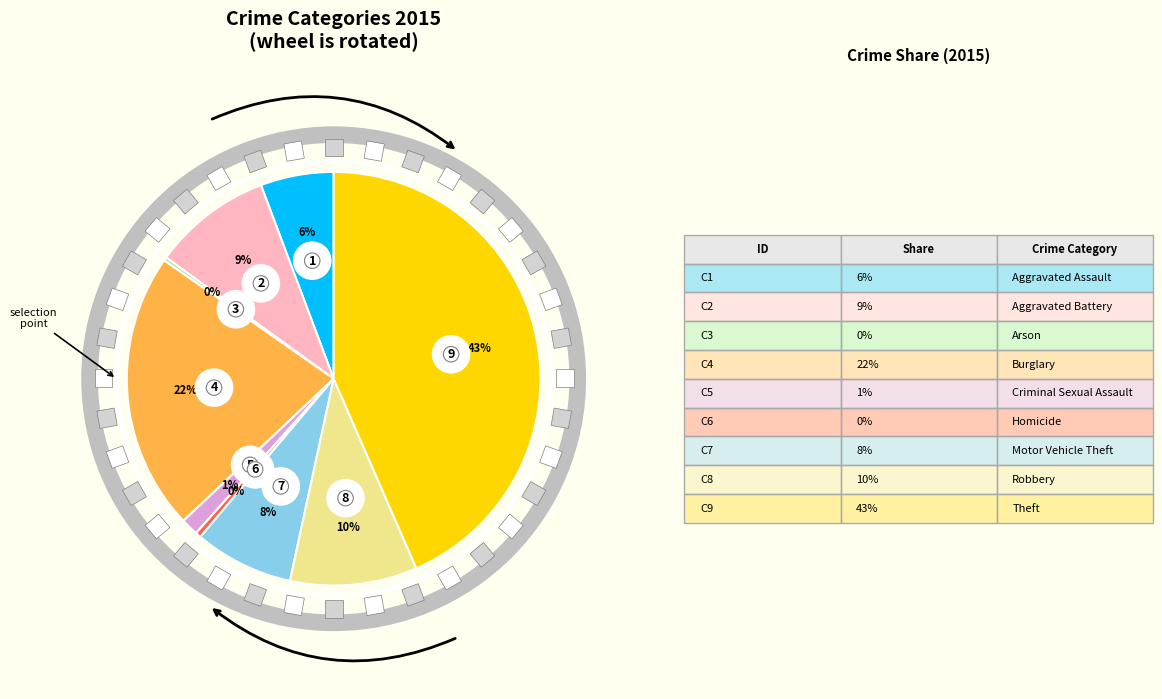

How much of the chart is everything except Arson?

99.7%